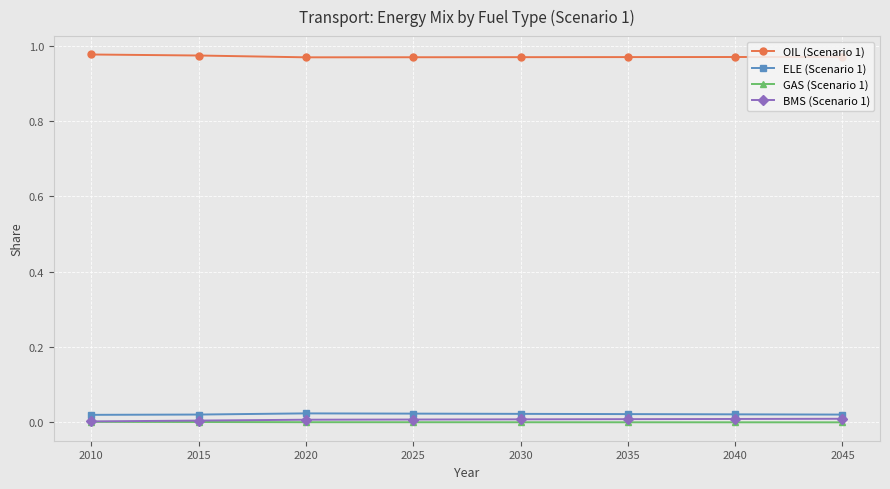

What are all the series names shown in the legend?

OIL (Scenario 1), ELE (Scenario 1), GAS (Scenario 1), BMS (Scenario 1)